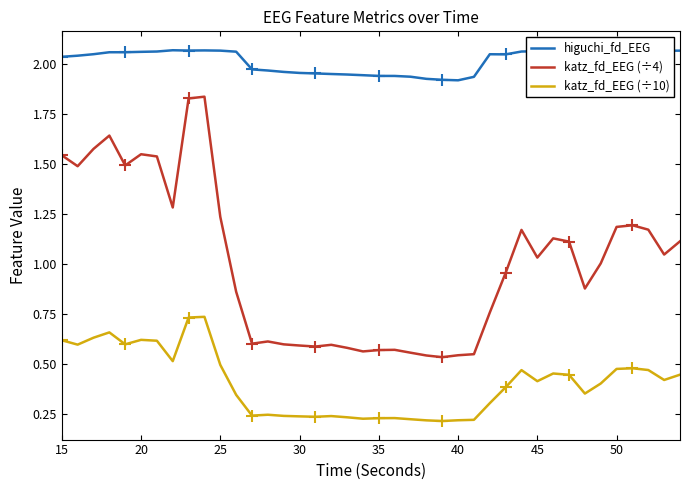

The katz_fd_EEG (÷10) series shows 0.6 at 15. True or false?

True